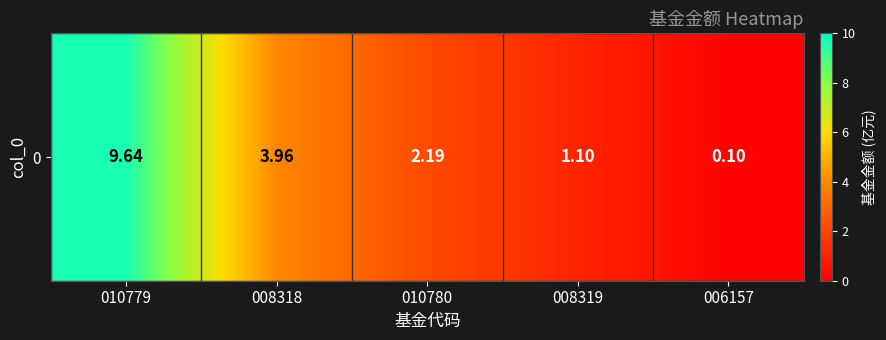

What value does the data have at 008318?

4.0